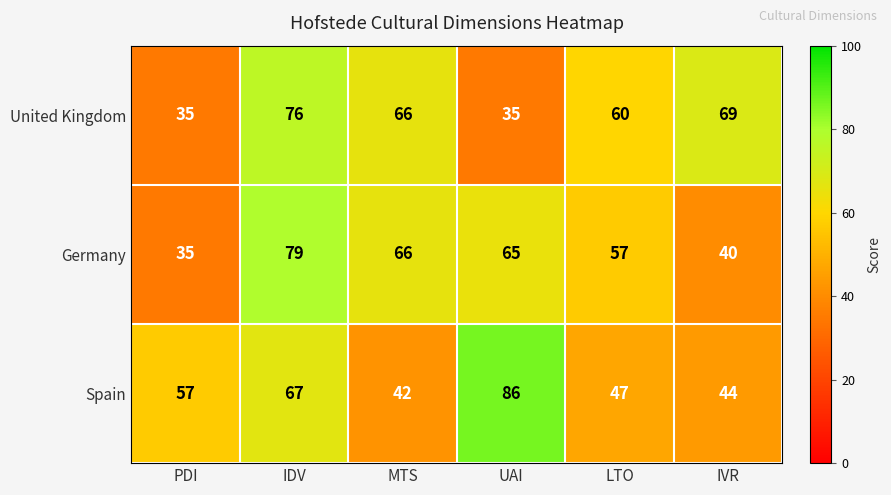

At which category is the sum across all series the highest?

IDV